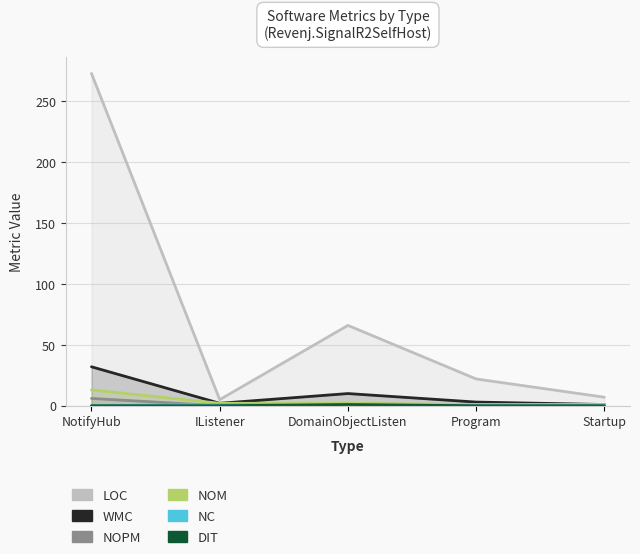

Reading right to left, extract all data points from this chart.

LOC: Startup=7	Program=22	DomainObjectListen=66	IListener=5	NotifyHub=273
WMC: Startup=1	Program=3	DomainObjectListen=10	IListener=2	NotifyHub=32
NOPM: Startup=1	Program=0	DomainObjectListen=2	IListener=0	NotifyHub=6
NOM: Startup=1	Program=1	DomainObjectListen=2	IListener=2	NotifyHub=13
NC: Startup=0	Program=0	DomainObjectListen=0	IListener=1	NotifyHub=0
DIT: Startup=0	Program=0	DomainObjectListen=1	IListener=0	NotifyHub=0